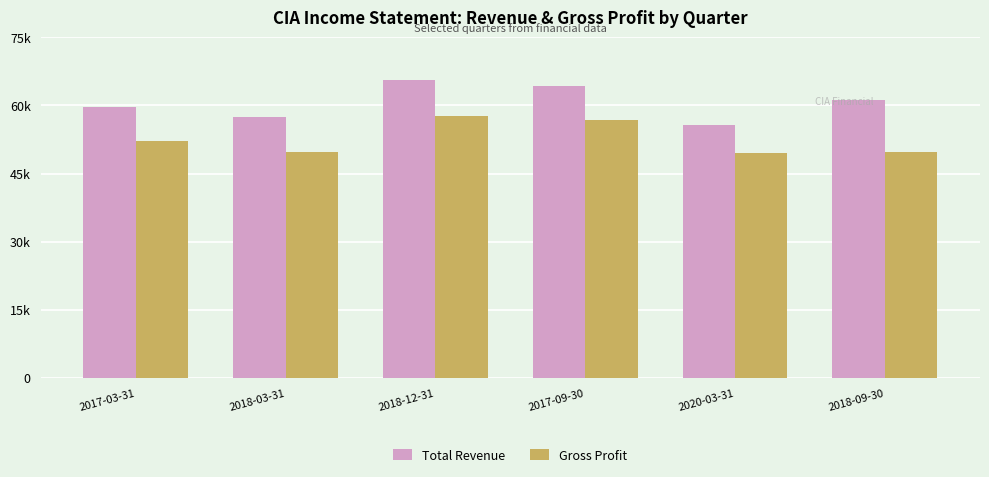

Which label corresponds to the largest value in the chart?

2018-12-31